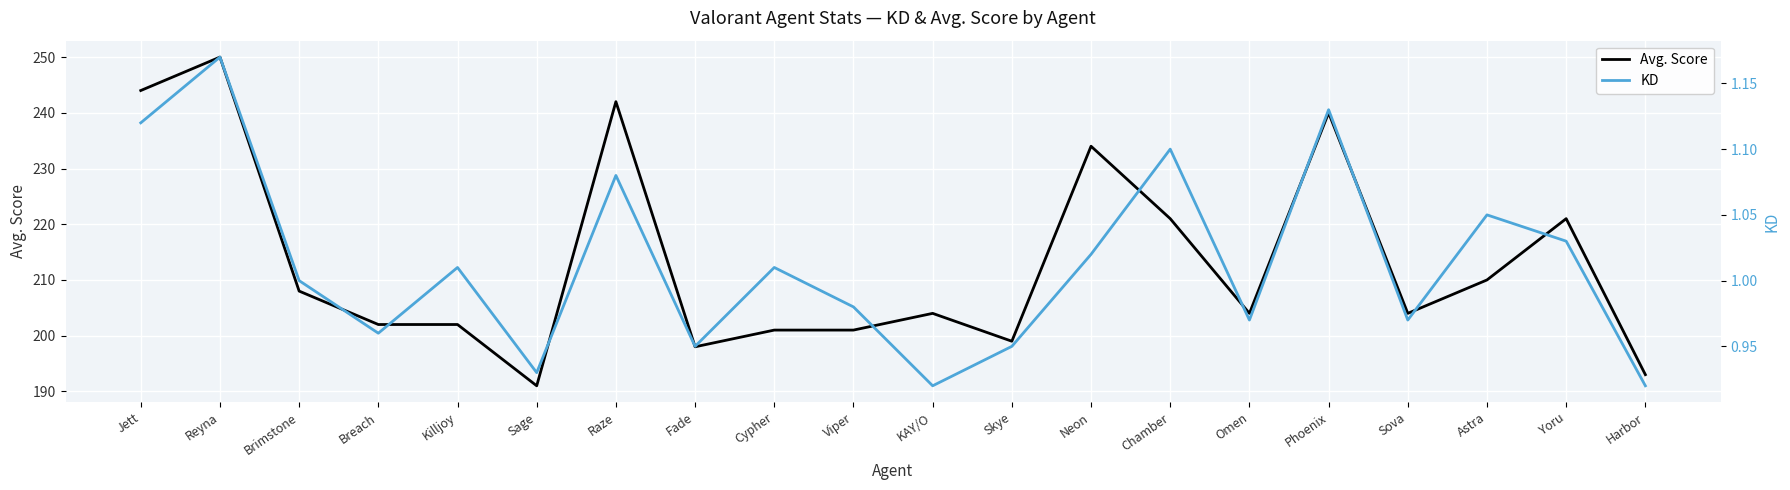

Which series has the largest range (max minus min)?

Avg. Score